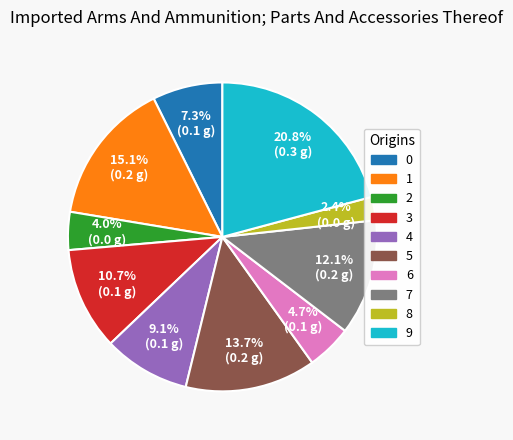

Do 4 and 1 together represent more than half of the pie?

No